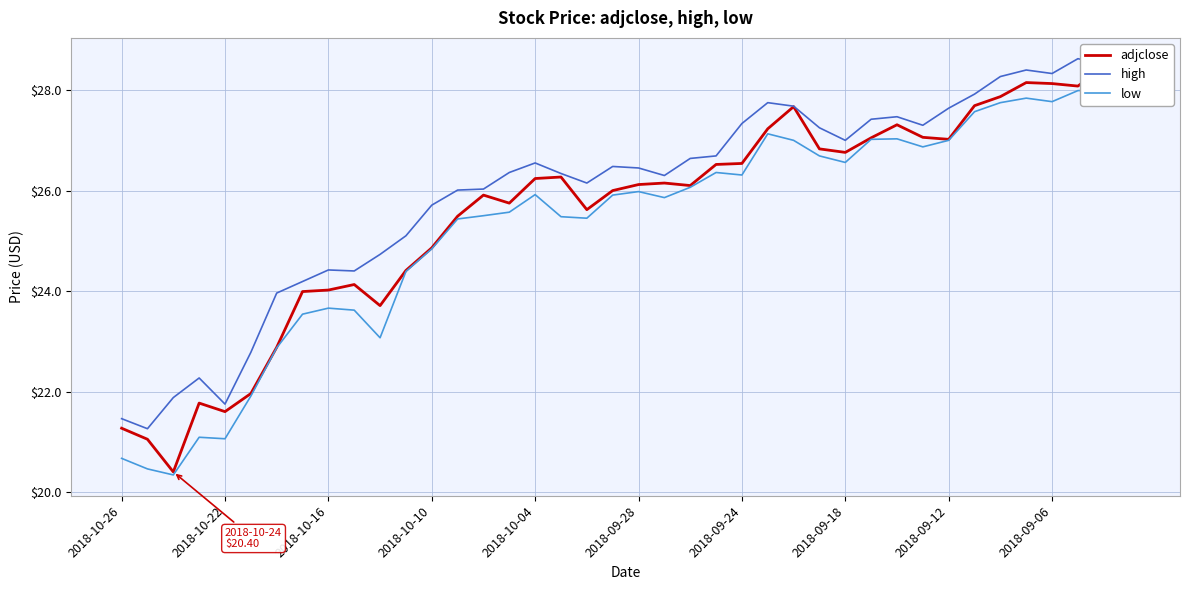

Count the number of data series in this chart.

3